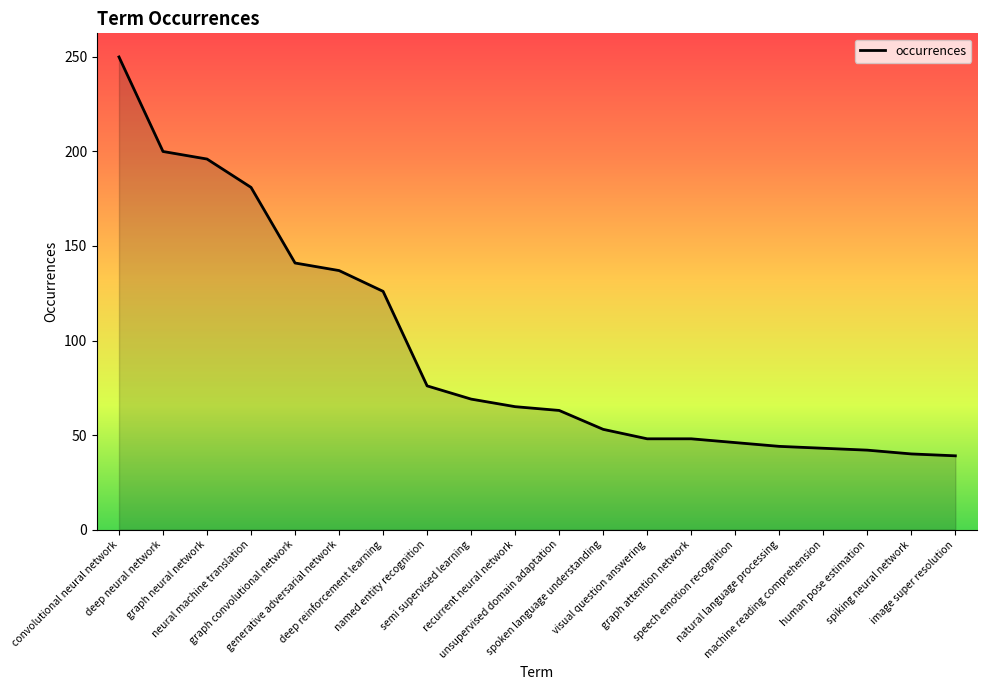

What is the difference between the maximum and minimum values?

211